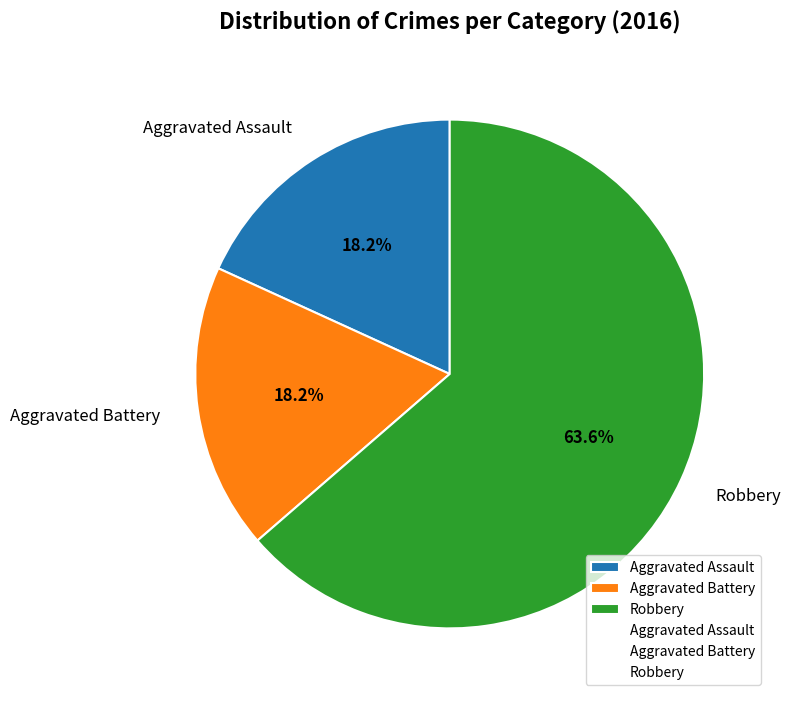

Is it true that Robbery is 55% of the pie?

False